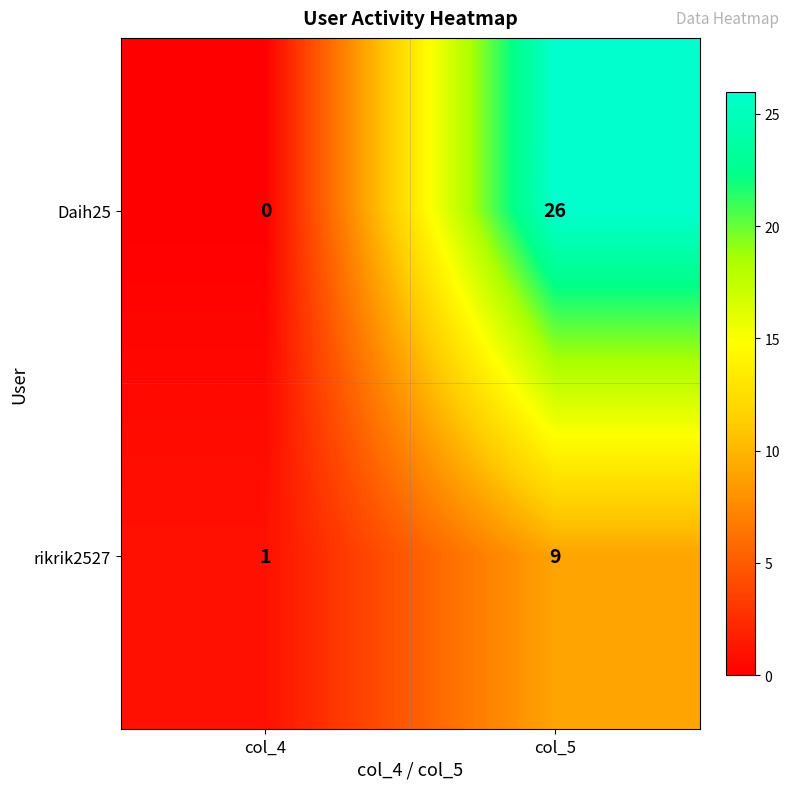

Which series has the largest total across all categories?

Daih25